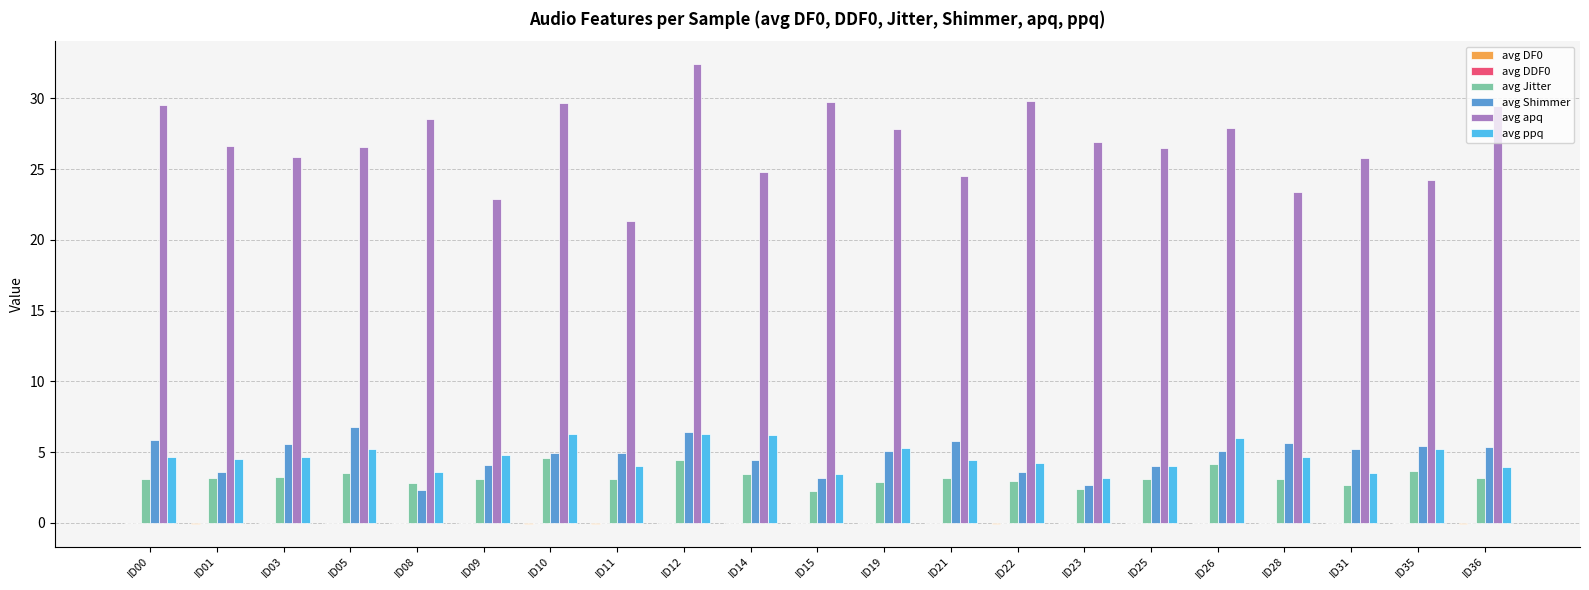

Are the bars horizontal?

No